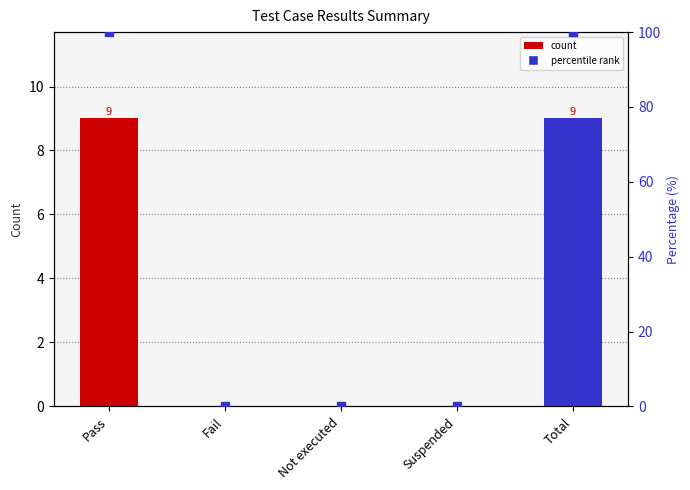

Which series contains the lowest Y value?

count